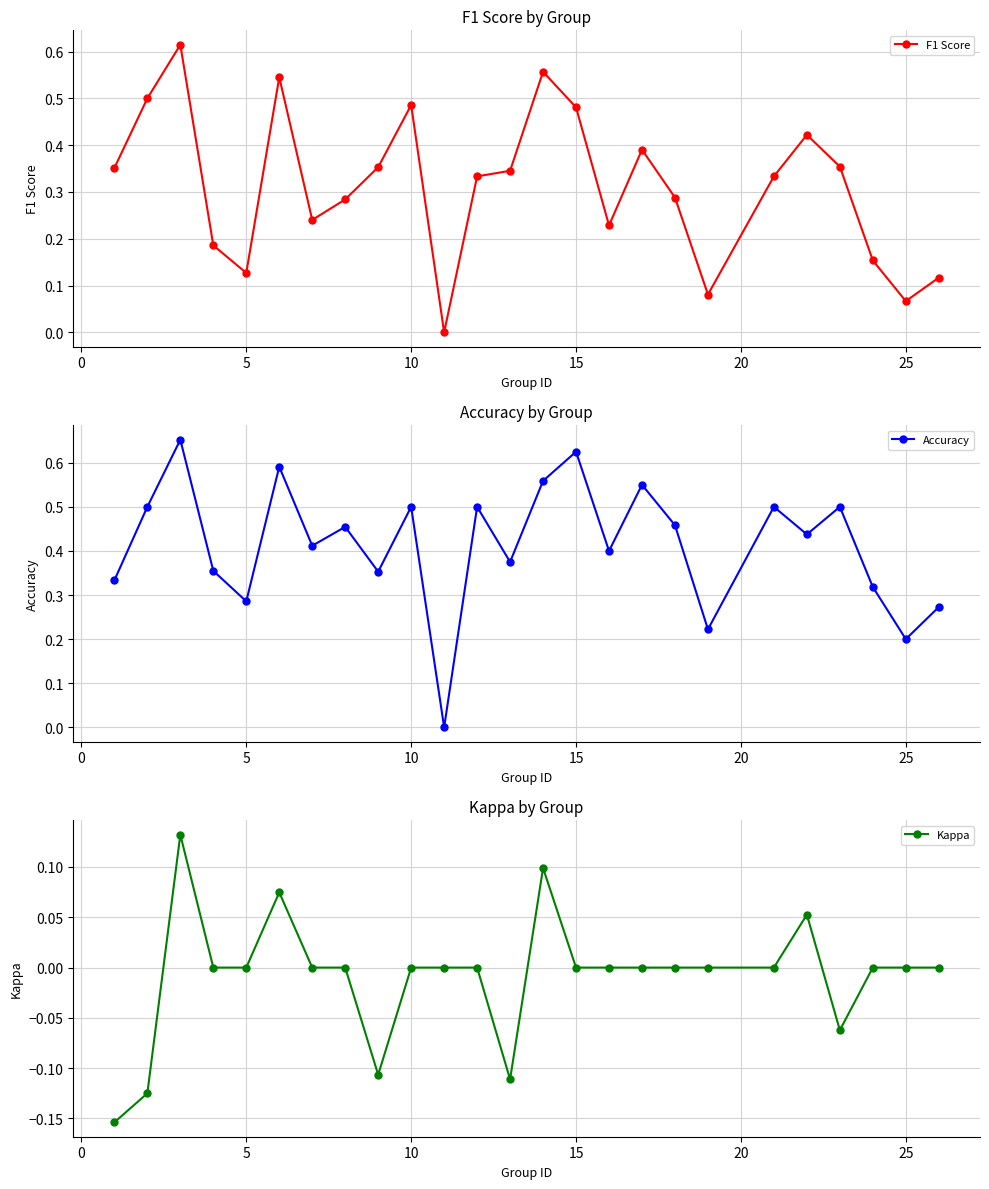

What is the difference between the maximum and minimum values in the Accuracy series?

0.7